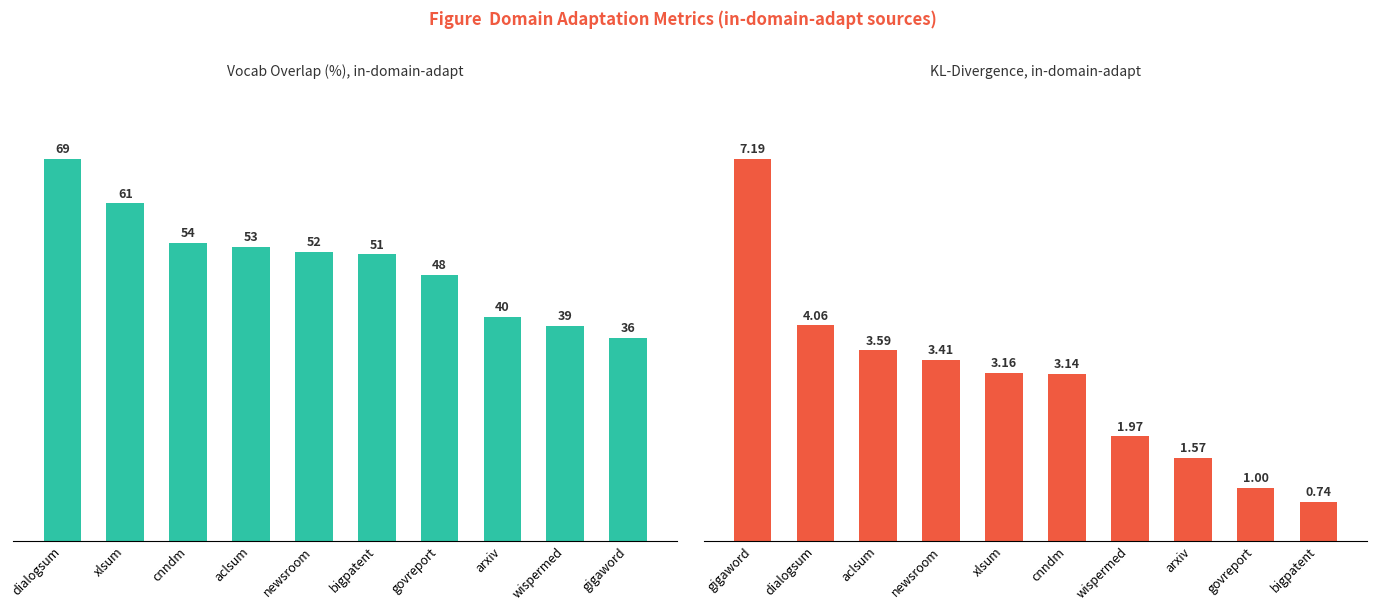

What is the average value of the kl-divergence series?

3.0